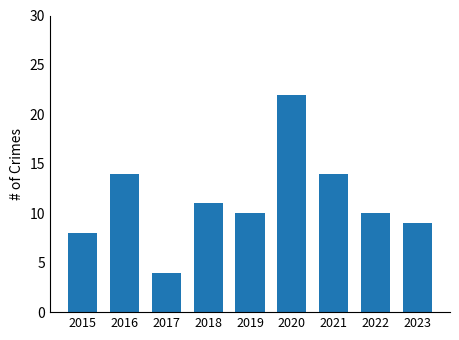

What is the minimum value shown in the chart?

4